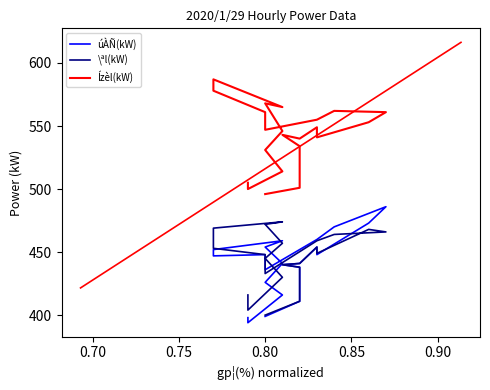

True or false: \ªl(kW) has a value of 623 at 7.

False